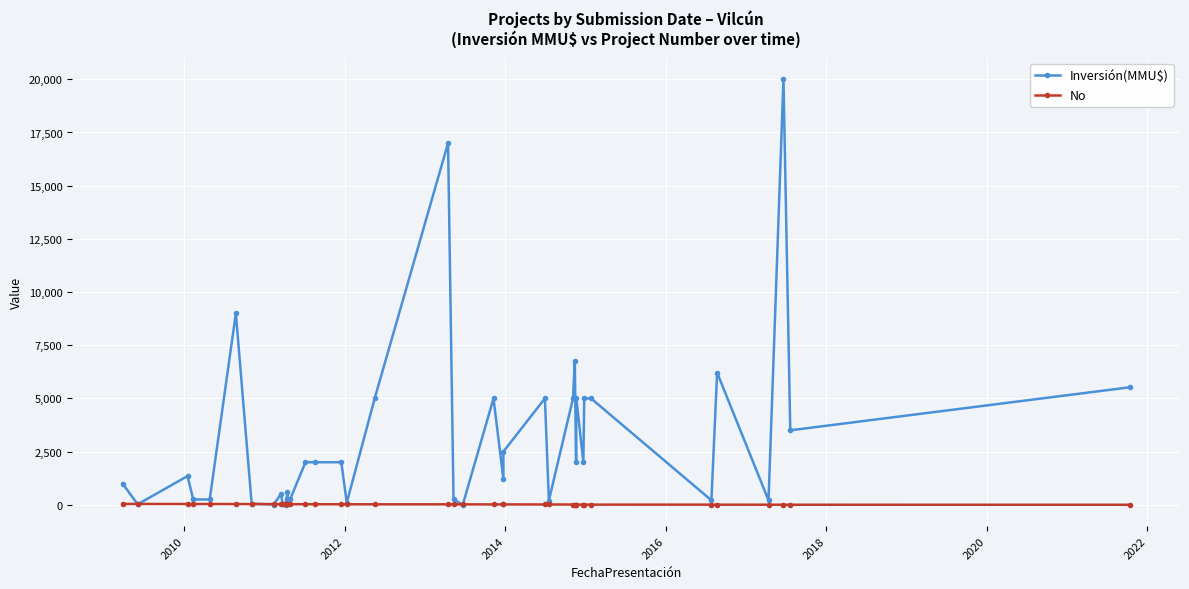

True or false: Inversión(MMU$) has a value of 30024 at 19.

False